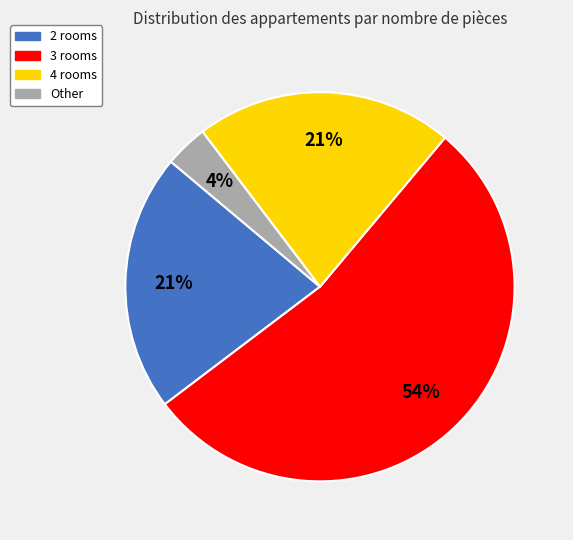

To the nearest percent, what is the average slice percentage?

25%